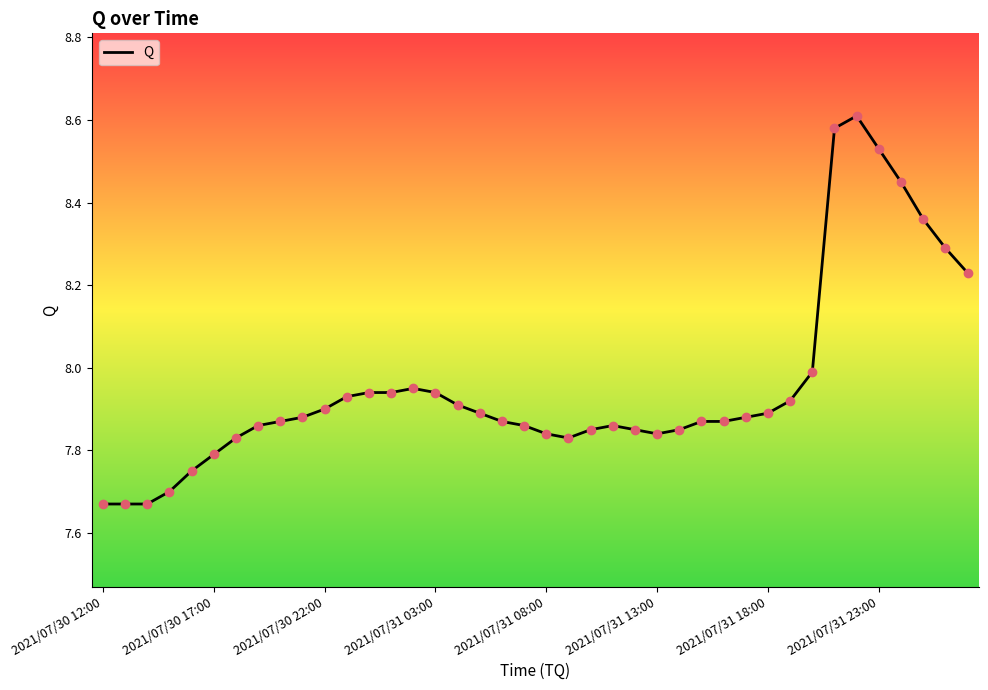

What is the difference between the maximum and minimum values?

0.9